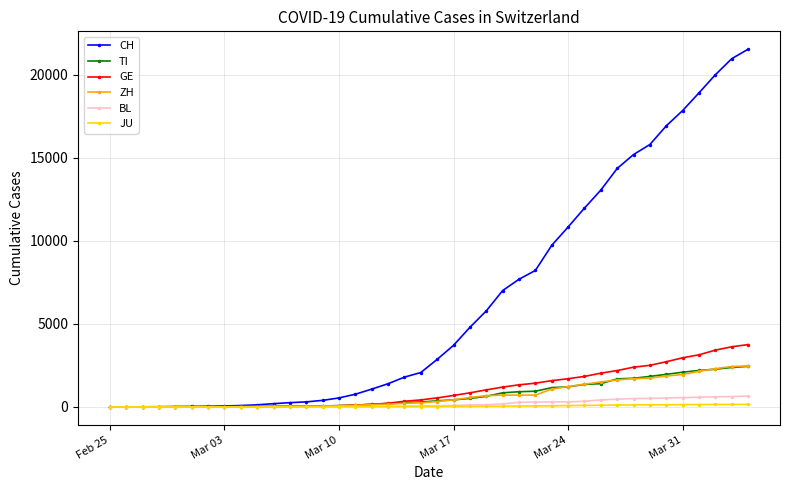

What is the maximum value shown in the chart?

21535